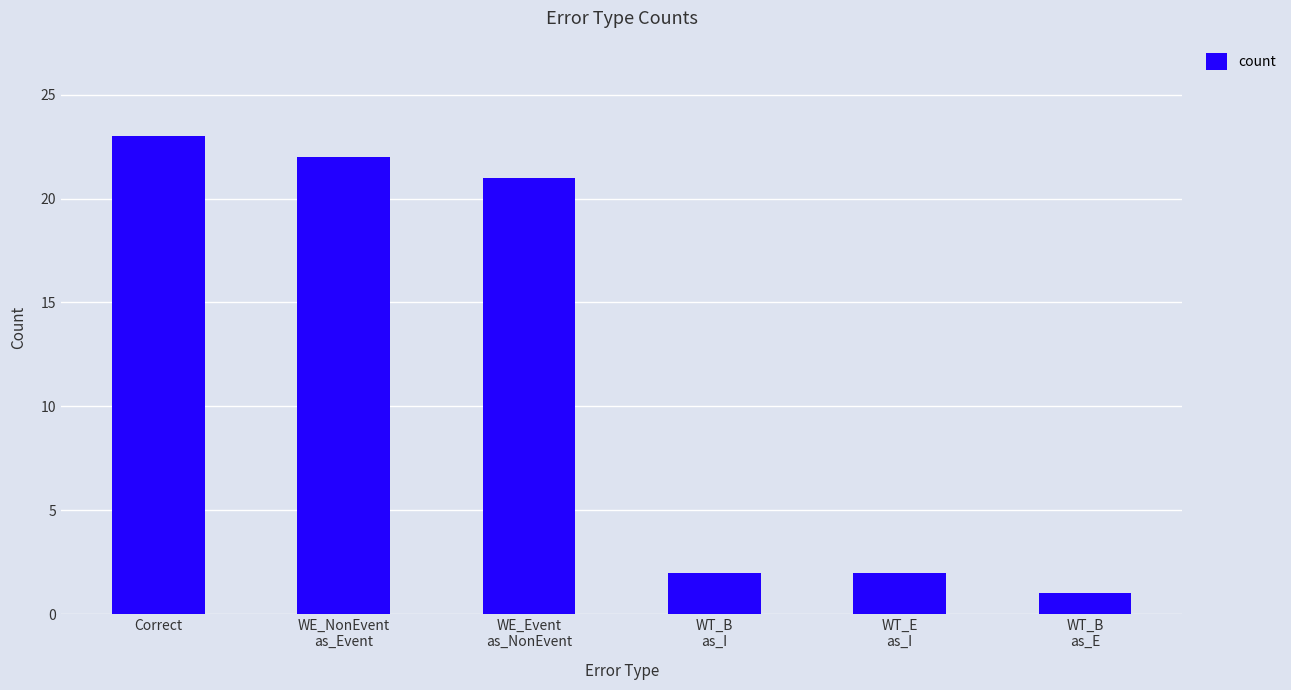

How many data points are less than 21?

3